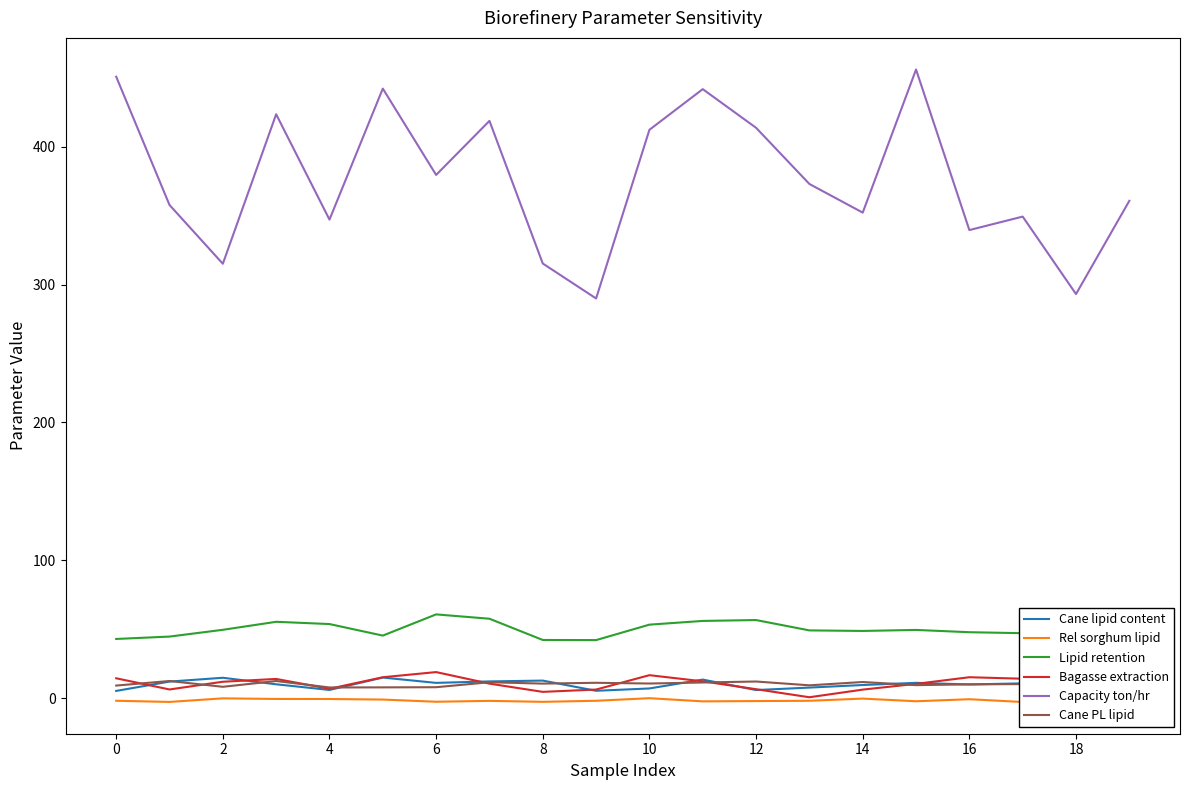

Which label corresponds to the largest value in the chart?

15